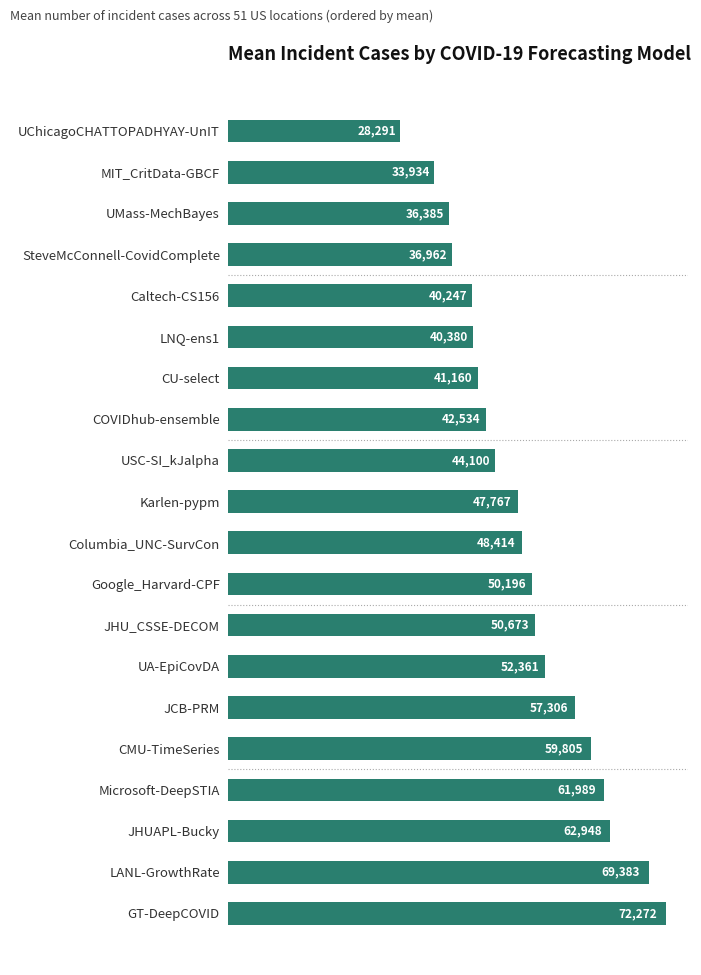

Which has a higher value, UA-EpiCovDA or USC-SI_kJalpha?

UA-EpiCovDA